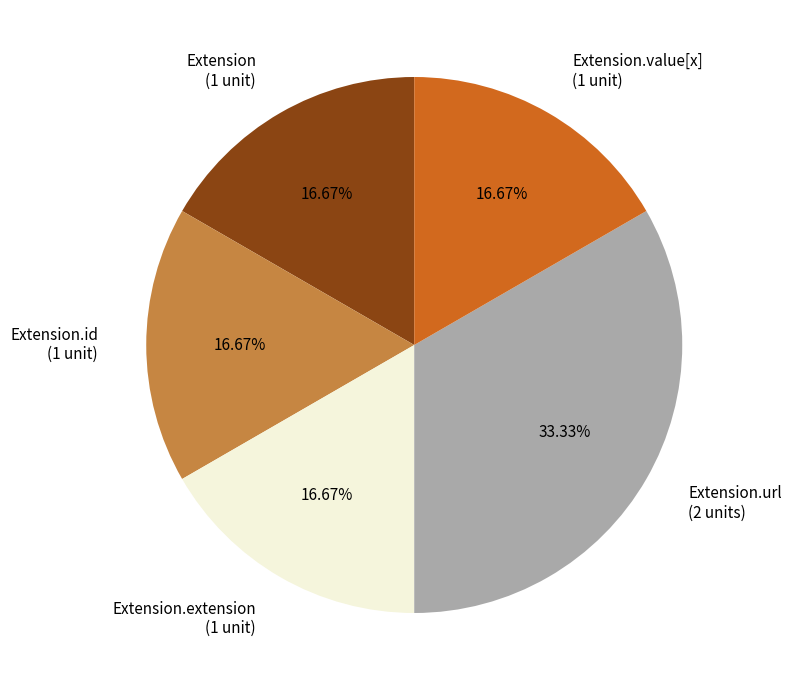

Does Extension (1 unit) represent more than half of the total?

No